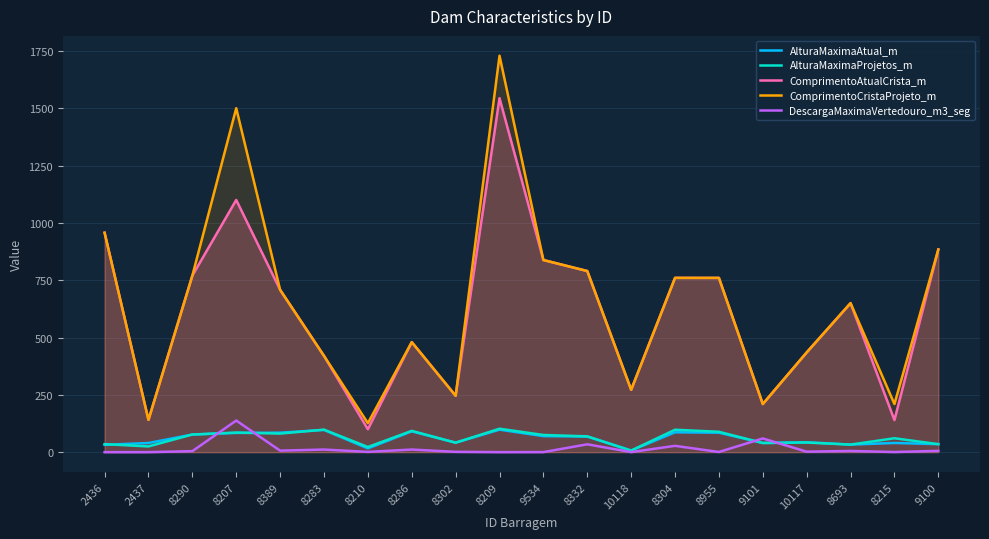

Does the chart display data point markers on the line(s)?

No